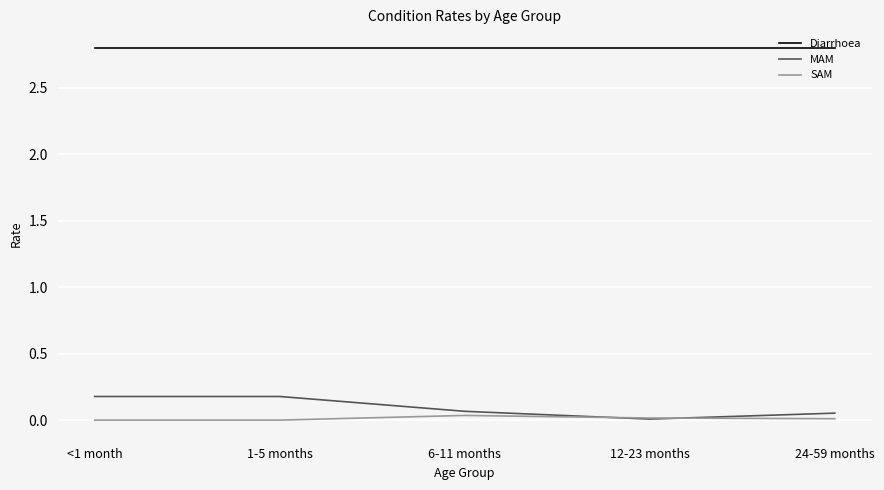

What is the maximum value shown in the chart?

2.8